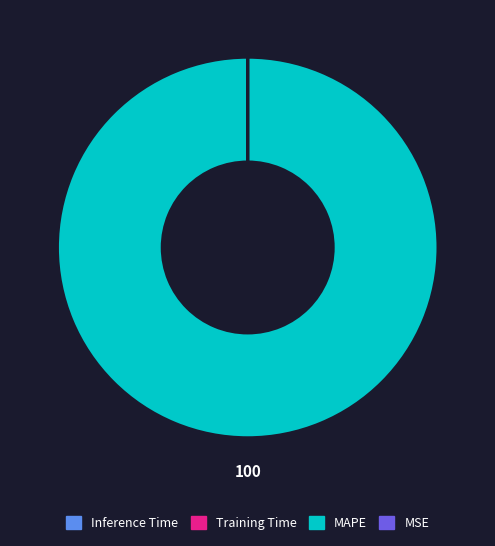

Does any single category account for the majority?

Yes